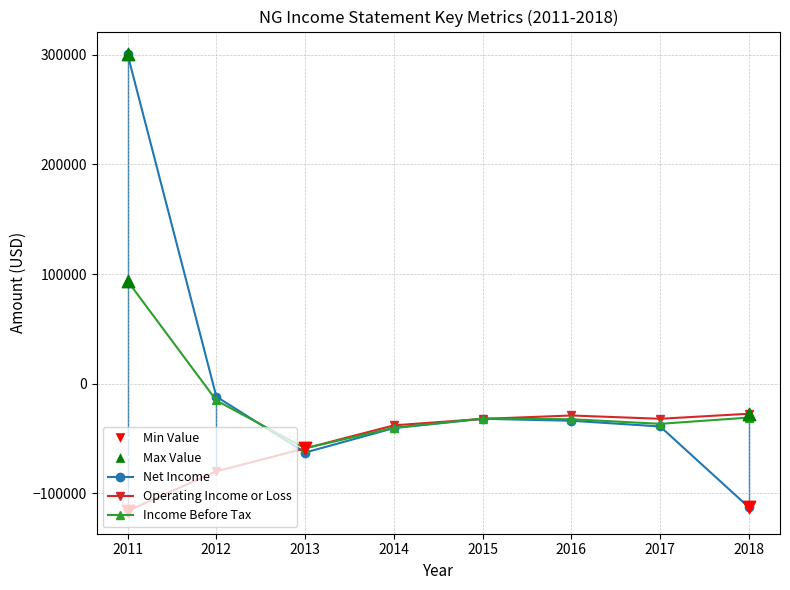

Where is the first local minimum for Net Income?

2013